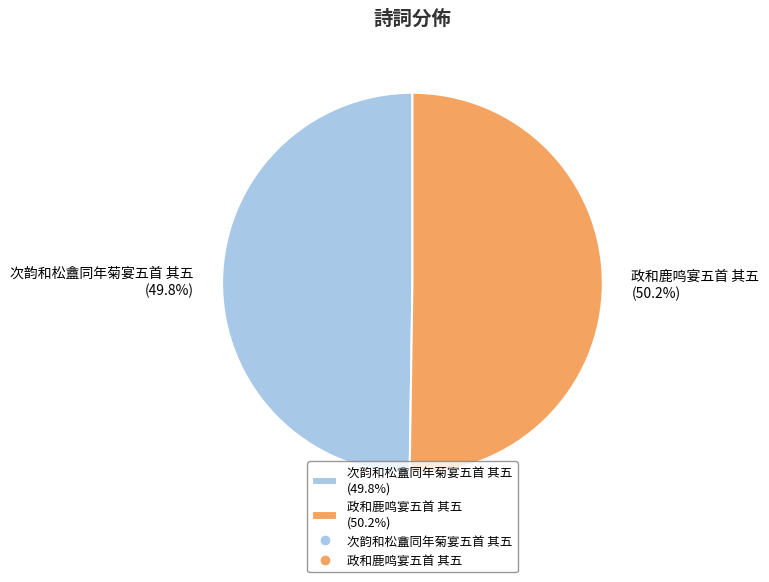

Does any single category account for the majority?

Yes